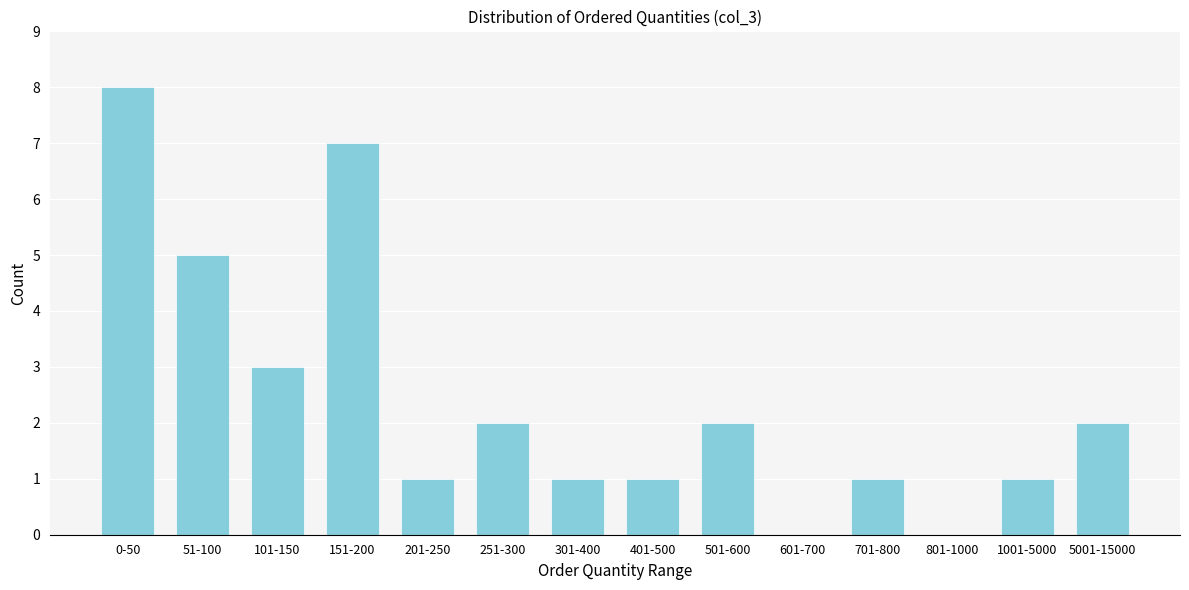

Reading left to right, extract all data points from this chart.

0-50=8	51-100=5	101-150=3	151-200=7	201-250=1	251-300=2	301-400=1	401-500=1	501-600=2	601-700=0	701-800=1	801-1000=0	1001-5000=1	5001-15000=2